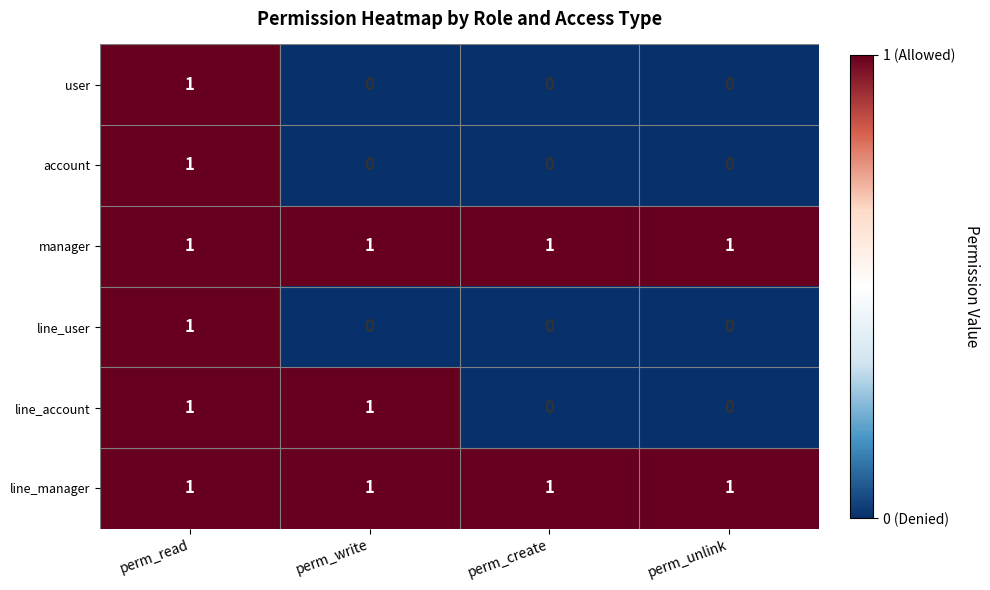

Is the value of manager at perm_create greater than the value of account at perm_write?

Yes